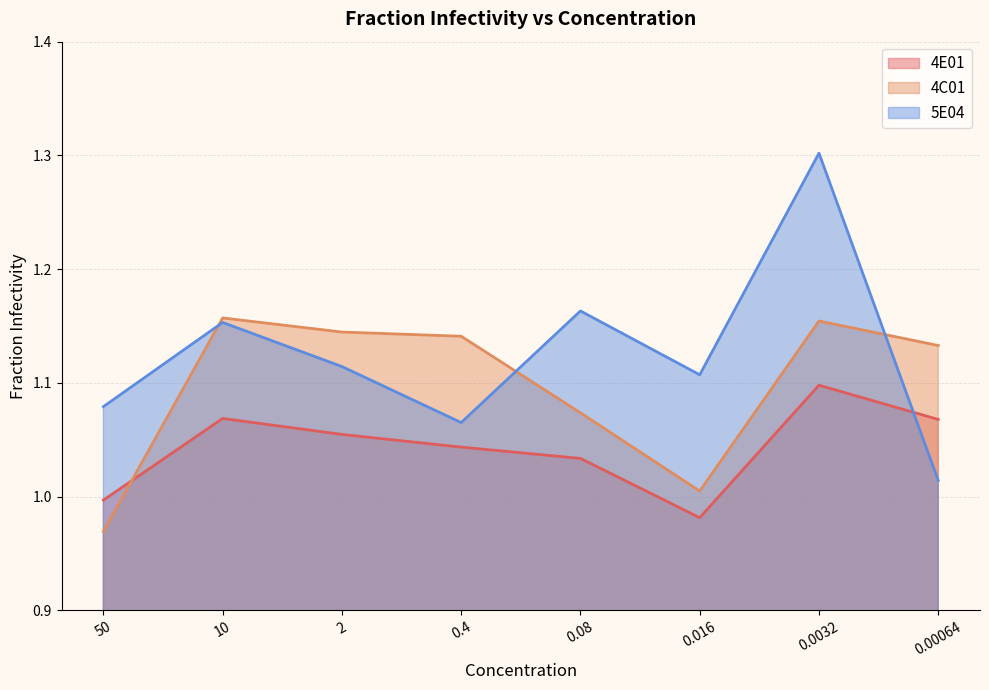

Reading left to right, list all the values displayed in this chart.

4E01: 50=1.0	10=1.1	2=1.1	0.4=1.0	0.08=1.0	0.016=1.0	0.0032=1.1	0.00064=1.1
4C01: 50=1.0	10=1.2	2=1.1	0.4=1.1	0.08=1.1	0.016=1.0	0.0032=1.2	0.00064=1.1
5E04: 50=1.1	10=1.2	2=1.1	0.4=1.1	0.08=1.2	0.016=1.1	0.0032=1.3	0.00064=1.0